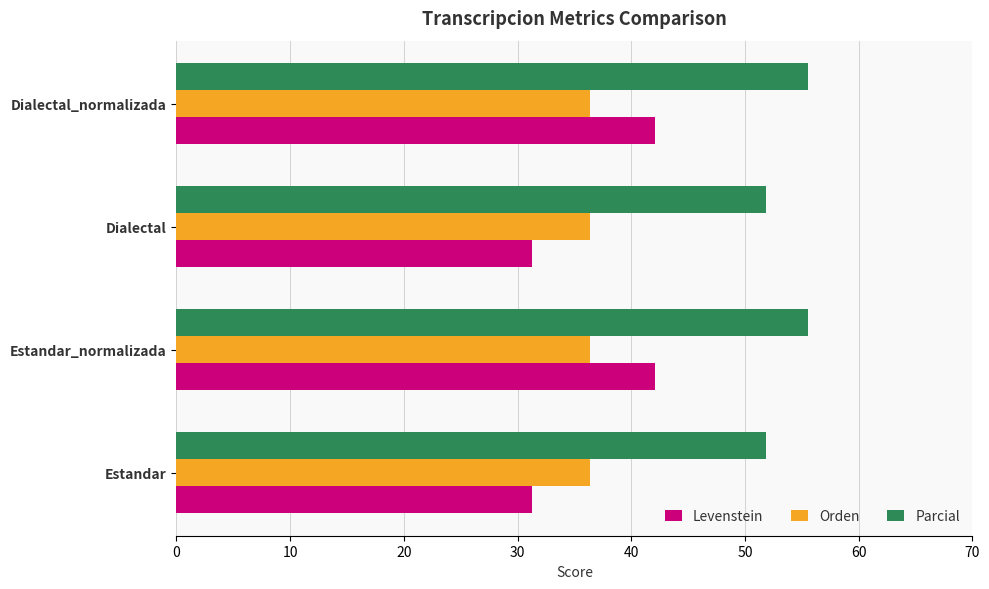

Rank the series by their maximum value, from highest to lowest.

Parcial, Levenstein, Orden